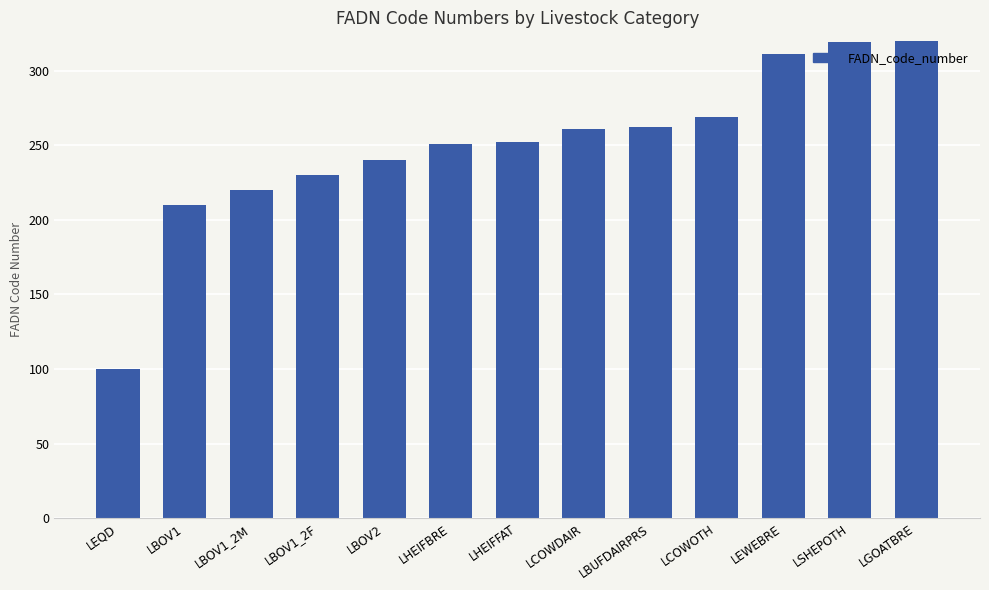

What is the difference between the values at LBOV1 and LBUFDAIRPRS?

52